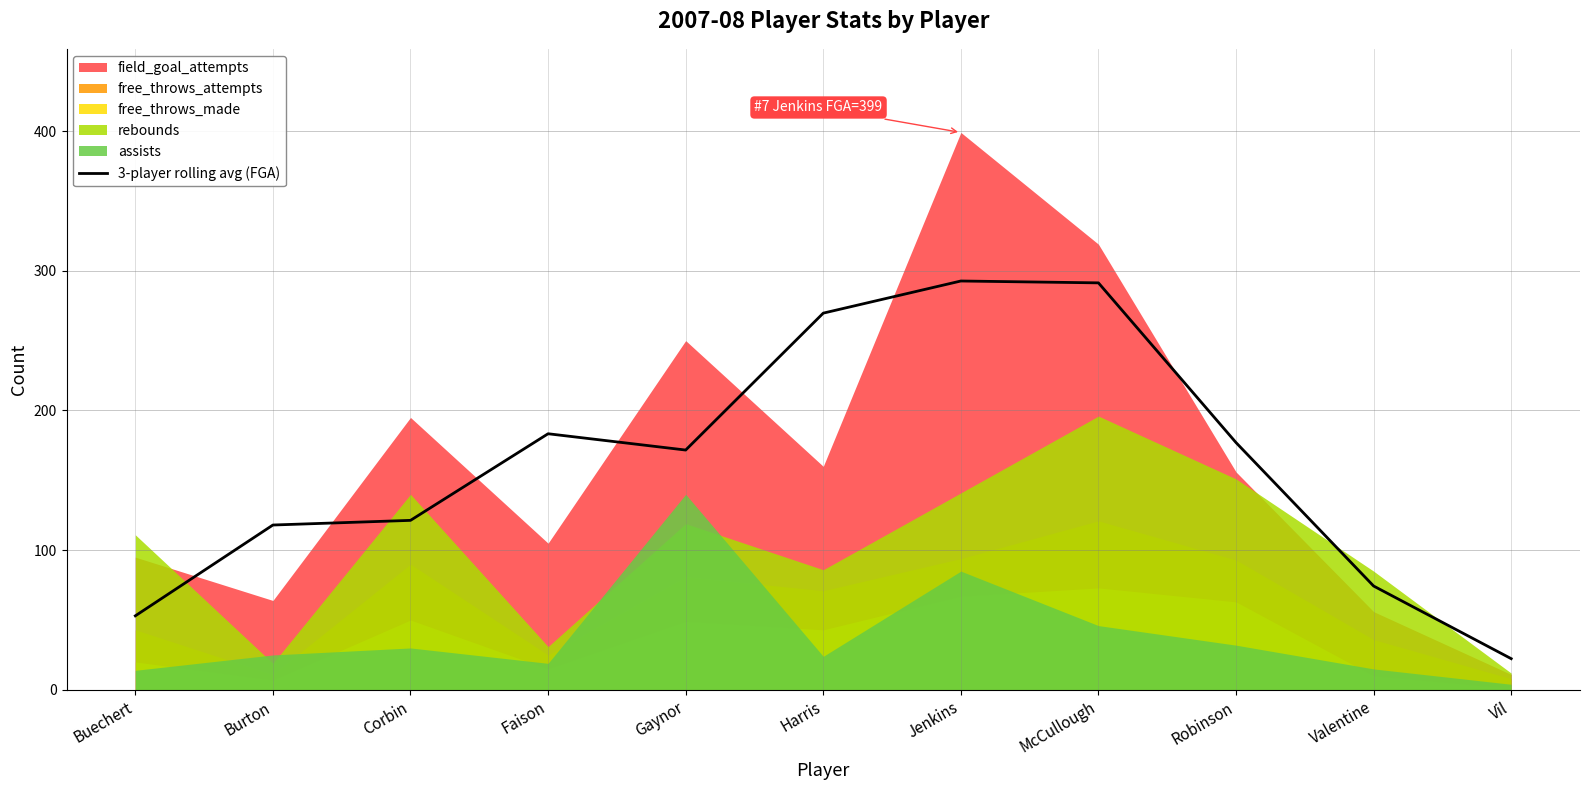

The value of 3-player rolling avg (FGA) at Robinson is 177.0. True or false?

True